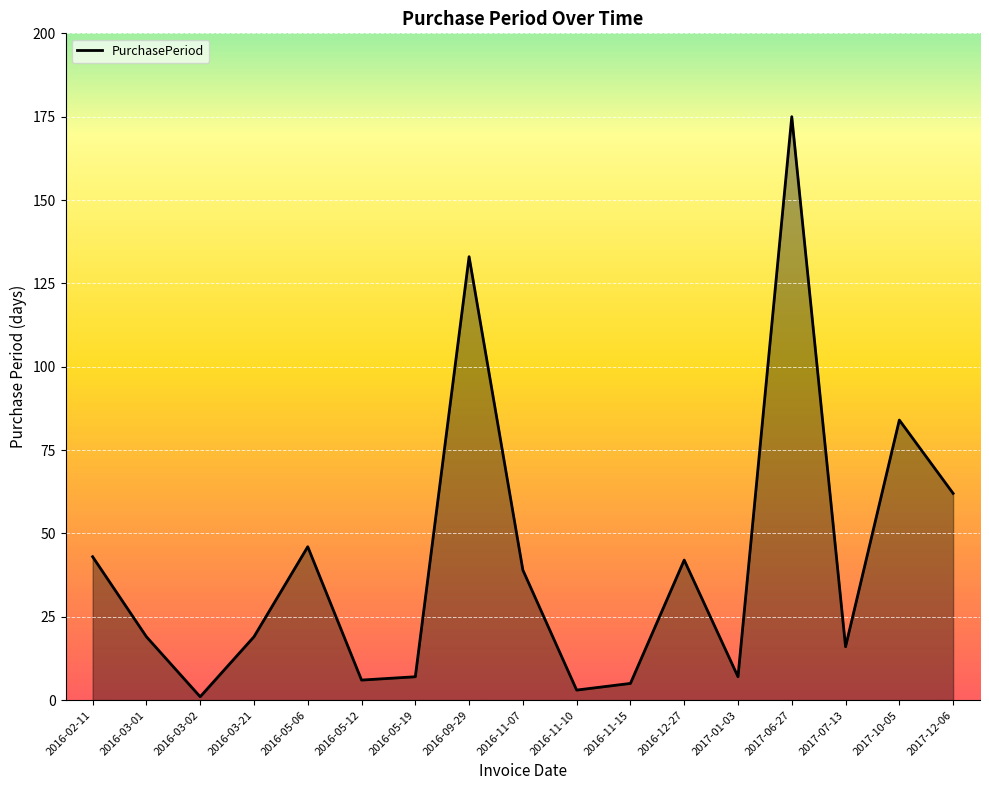

Where is the first local maximum?

2016-05-06